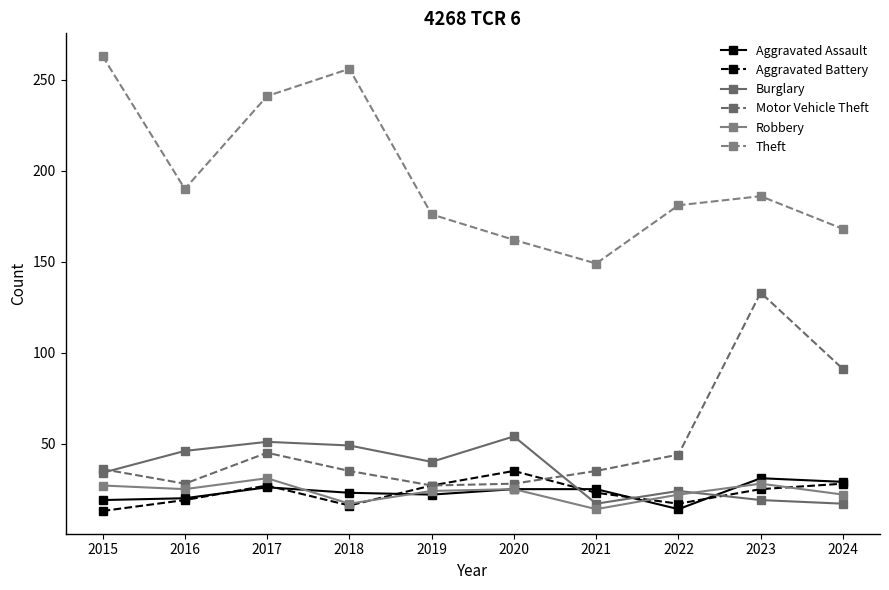

What is the value of the Robbery point at the 4th from the left?

17